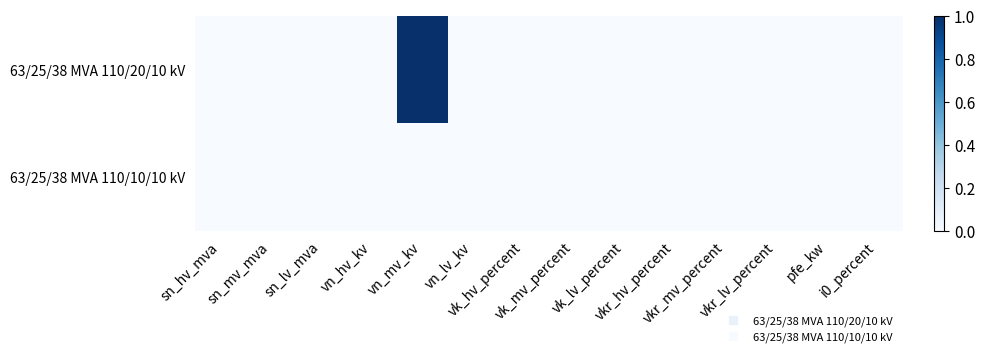

Which series changed the most between vn_hv_kv and vk_hv_percent?

63/25/38 MVA 110/20/10 kV